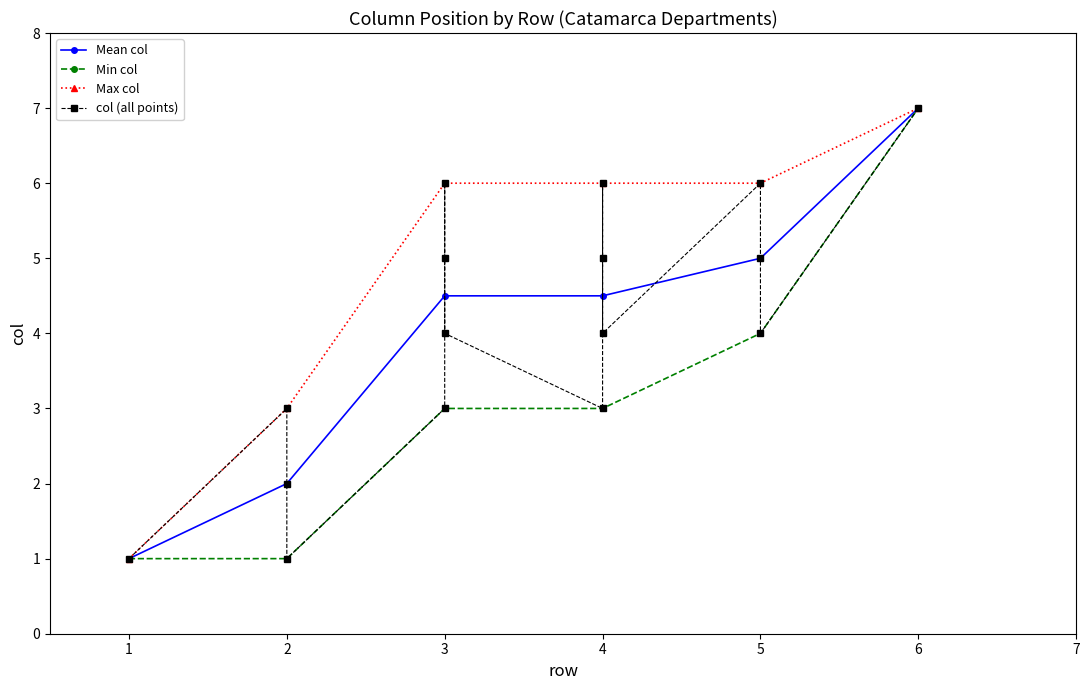

List the labels in order of value, smallest first.

1, 2, 2, 2, 3, 4, 3, 4, 5, 3, 4, 5, 3, 4, 5, 6